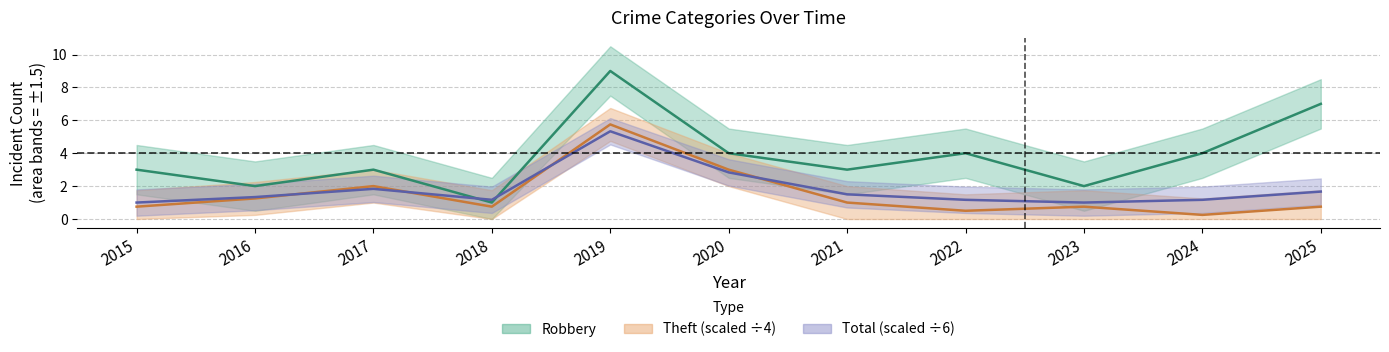

What is the total value across all series at 2016?

4.6